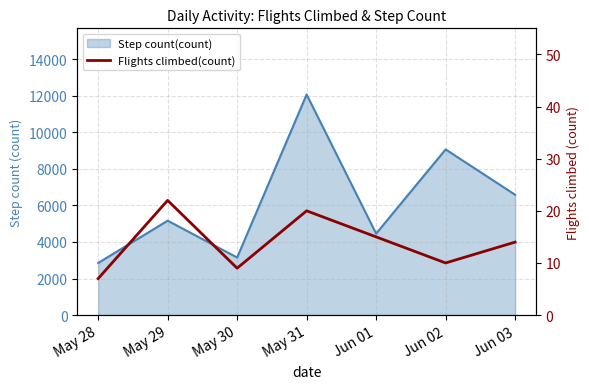

What is the sum of all values?

97